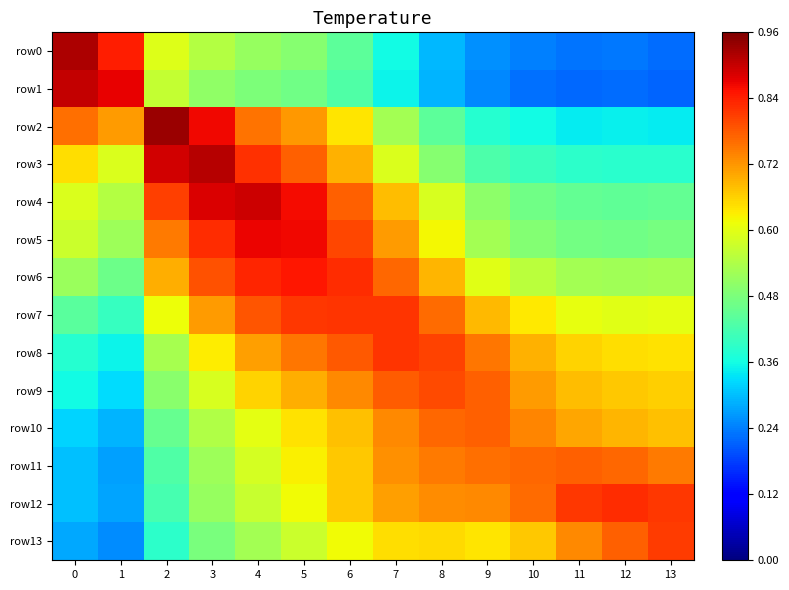

Reading left to right, list all the values displayed in this chart.

row0: 0=0.9	1=0.8	2=0.6	3=0.5	4=0.5	5=0.5	6=0.4	7=0.4	8=0.3	9=0.3	10=0.2	11=0.2	12=0.2	13=0.2
row1: 0=0.9	1=0.9	2=0.6	3=0.5	4=0.5	5=0.5	6=0.4	7=0.3	8=0.3	9=0.3	10=0.2	11=0.2	12=0.2	13=0.2
row2: 0=0.8	1=0.7	2=0.9	3=0.9	4=0.8	5=0.7	6=0.6	7=0.5	8=0.4	9=0.4	10=0.4	11=0.3	12=0.3	13=0.3
row3: 0=0.6	1=0.6	2=0.9	3=0.9	4=0.8	5=0.8	6=0.7	7=0.6	8=0.5	9=0.4	10=0.4	11=0.4	12=0.4	13=0.4
row4: 0=0.6	1=0.5	2=0.8	3=0.9	4=0.9	5=0.9	6=0.8	7=0.7	8=0.6	9=0.5	10=0.5	11=0.5	12=0.4	13=0.5
row5: 0=0.6	1=0.5	2=0.7	3=0.8	4=0.9	5=0.9	6=0.8	7=0.7	8=0.6	9=0.5	10=0.5	11=0.5	12=0.5	13=0.5
row6: 0=0.5	1=0.5	2=0.7	3=0.8	4=0.8	5=0.9	6=0.8	7=0.8	8=0.7	9=0.6	10=0.6	11=0.5	12=0.5	13=0.5
row7: 0=0.4	1=0.4	2=0.6	3=0.7	4=0.8	5=0.8	6=0.8	7=0.8	8=0.8	9=0.7	10=0.6	11=0.6	12=0.6	13=0.6
row8: 0=0.4	1=0.4	2=0.5	3=0.6	4=0.7	5=0.8	6=0.8	7=0.8	8=0.8	9=0.8	10=0.7	11=0.7	12=0.6	13=0.6
row9: 0=0.4	1=0.3	2=0.5	3=0.6	4=0.7	5=0.7	6=0.7	7=0.8	8=0.8	9=0.8	10=0.7	11=0.7	12=0.7	13=0.7
row10: 0=0.3	1=0.3	2=0.5	3=0.5	4=0.6	5=0.6	6=0.7	7=0.7	8=0.8	9=0.8	10=0.7	11=0.7	12=0.7	13=0.7
row11: 0=0.3	1=0.3	2=0.4	3=0.5	4=0.6	5=0.6	6=0.7	7=0.7	8=0.7	9=0.8	10=0.8	11=0.8	12=0.8	13=0.7
row12: 0=0.3	1=0.3	2=0.4	3=0.5	4=0.6	5=0.6	6=0.7	7=0.7	8=0.7	9=0.7	10=0.8	11=0.8	12=0.8	13=0.8
row13: 0=0.3	1=0.3	2=0.4	3=0.5	4=0.5	5=0.6	6=0.6	7=0.6	8=0.6	9=0.6	10=0.7	11=0.7	12=0.8	13=0.8